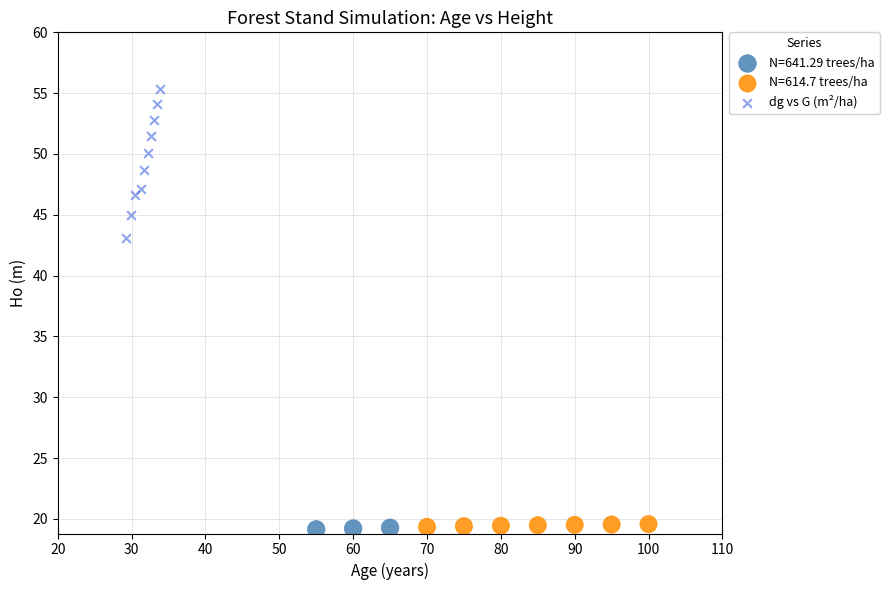

Which series reaches the maximum Y coordinate?

dg vs G (m²/ha)